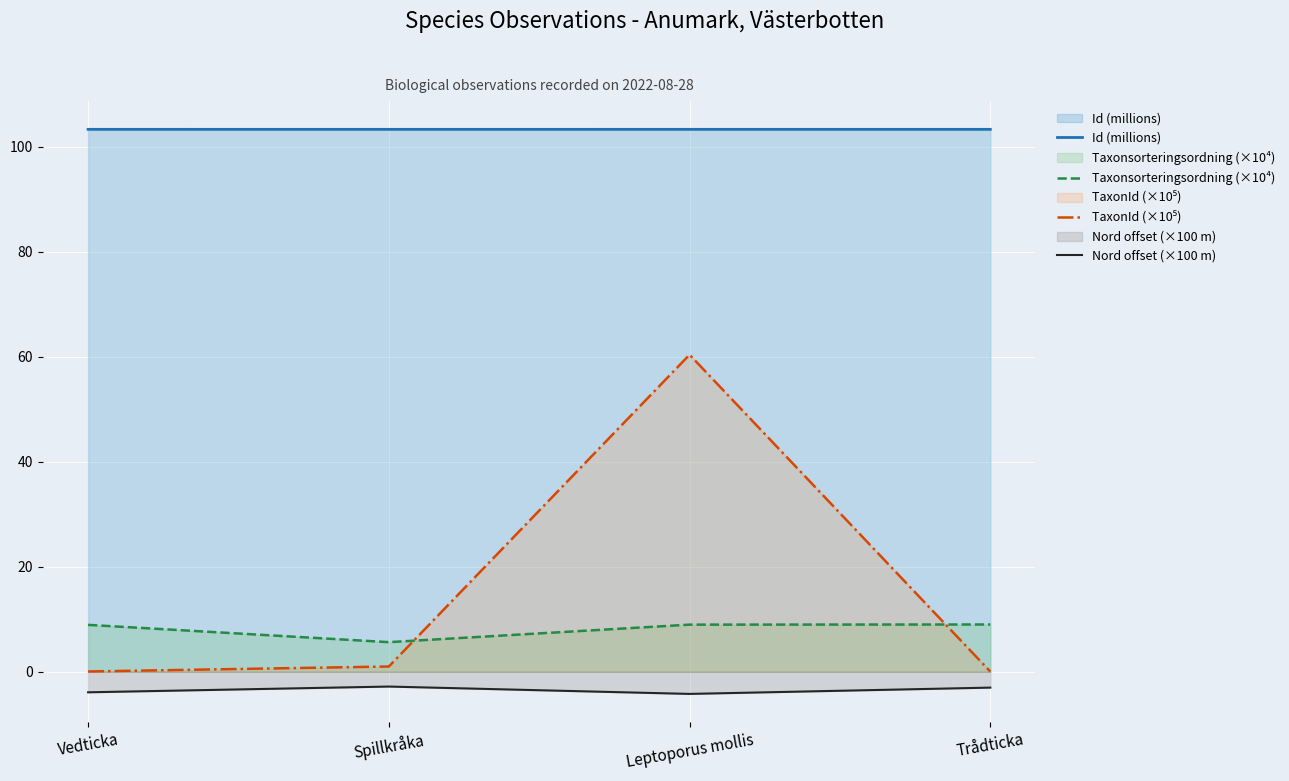

Which series has the largest range (max minus min)?

TaxonId (×10⁵)